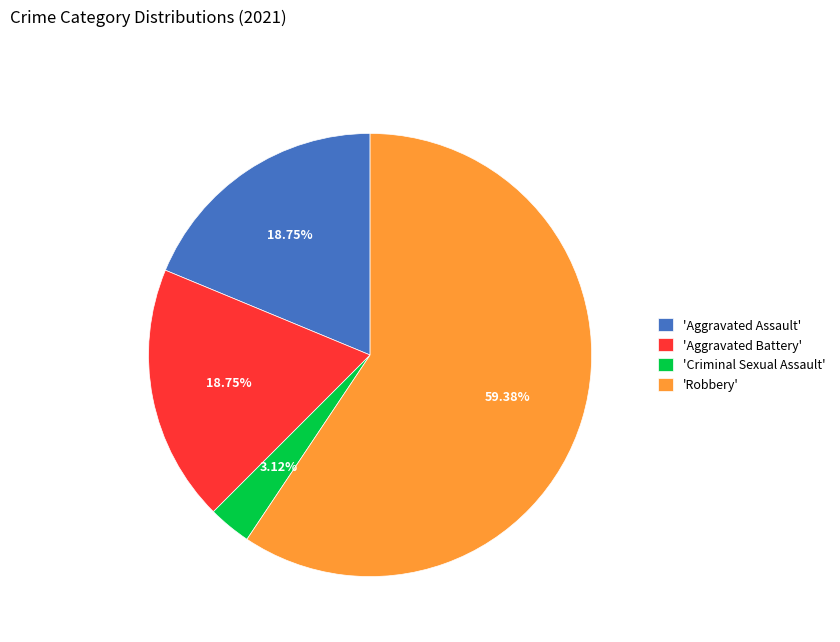

What is the majority slice?

'Robbery'